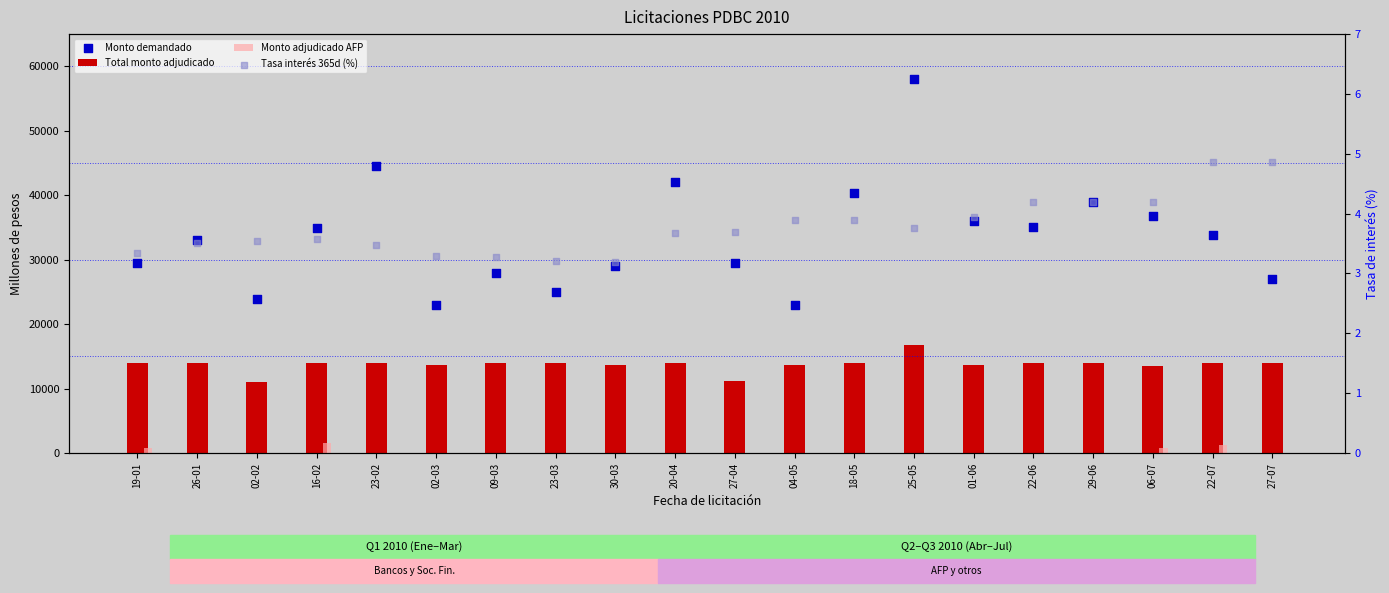

Which series has the widest spread of Y values?

Monto demandado